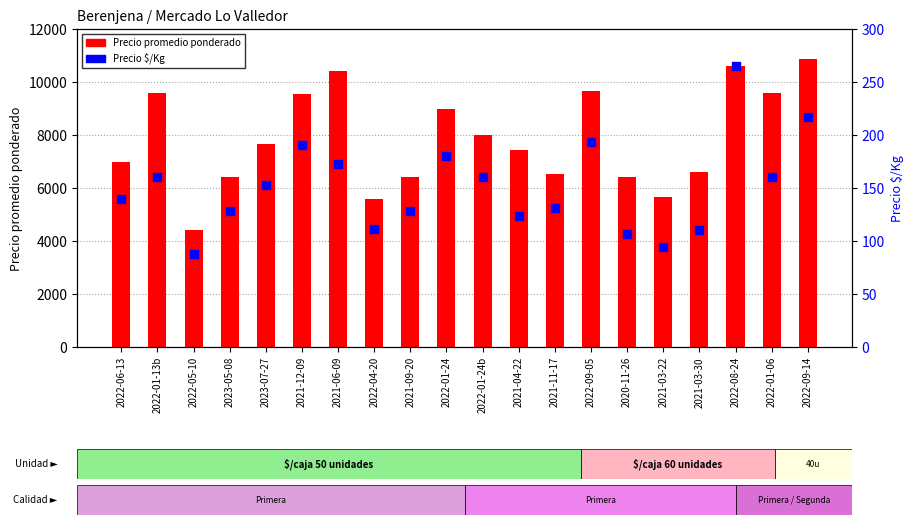

What are all the series names shown in the legend?

Precio promedio ponderado, Precio $/Kg